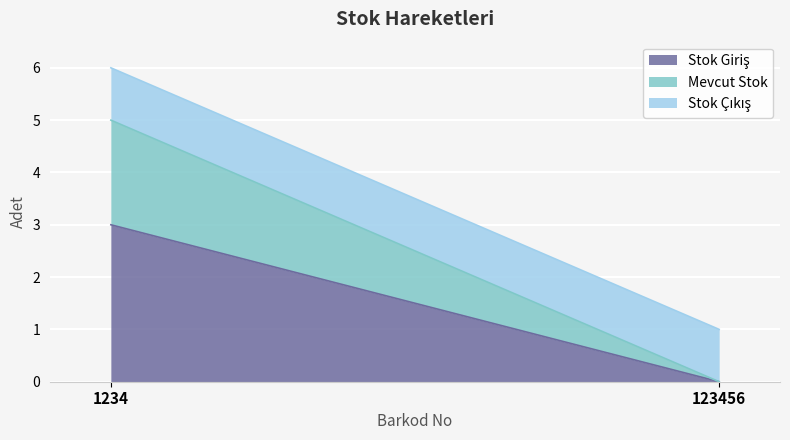

Rank the series at 1234 from lowest to highest value.

Stok Çıkış, Mevcut Stok, Stok Giriş